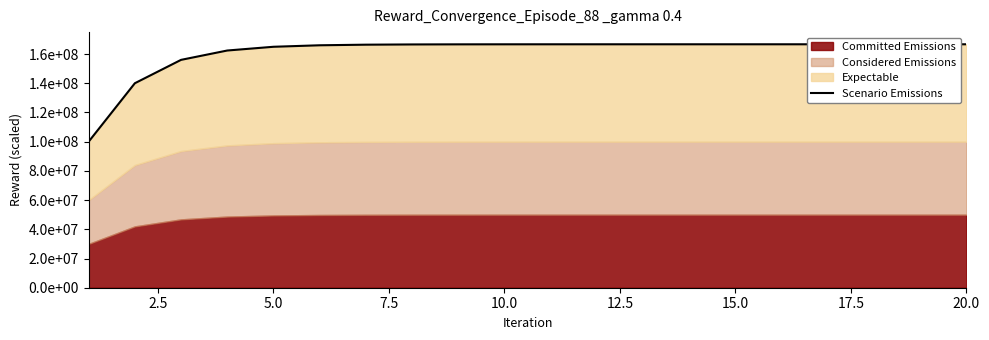

True or false: the data has more than 0 interior local peaks.

False